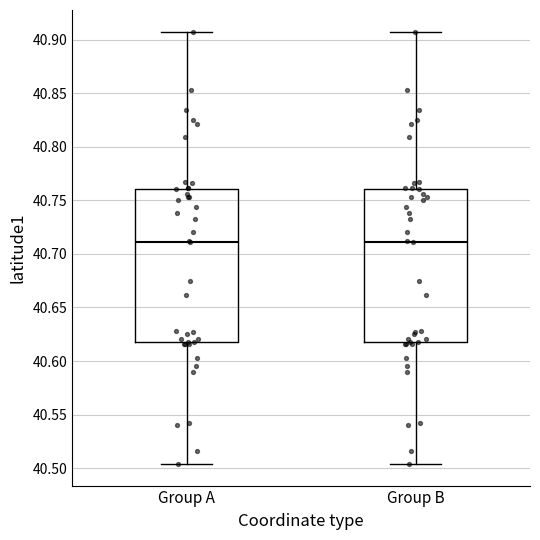

Reading left to right, transcribe this box plot: for each box, give where its median line is, the range the box spans, and where its two whiskers end, as read against the y-axis. The values are not printed on the chart, so give them approximately, as read against the axis.

Group A: median 40.710, box 40.615 to 40.760, whiskers 40.505 to 40.905
Group B: median 40.710, box 40.615 to 40.760, whiskers 40.505 to 40.905